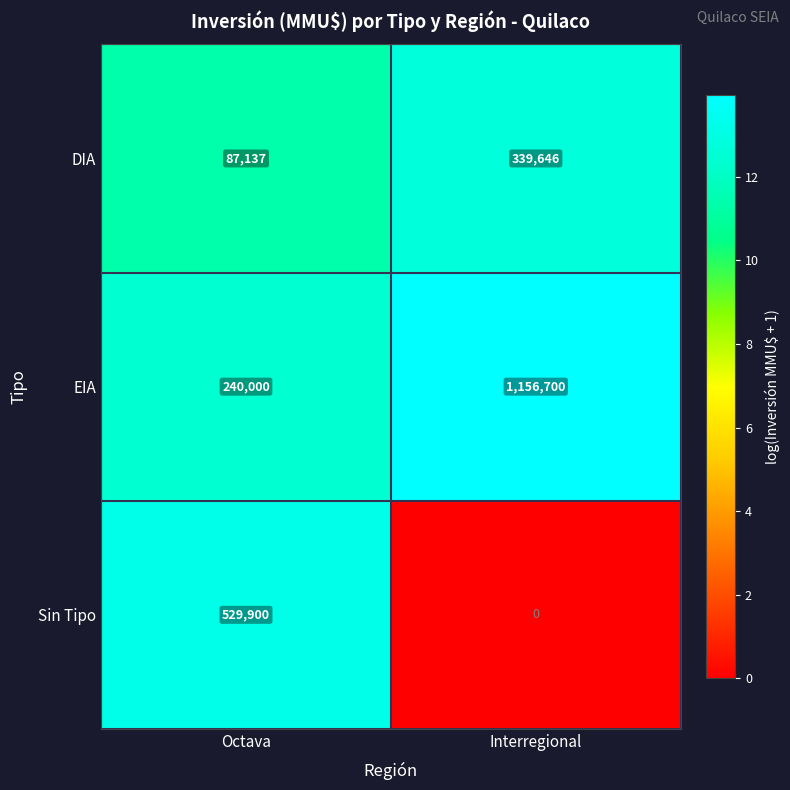

What is the approximate value of EIA at Octava, to the nearest 50?

240000